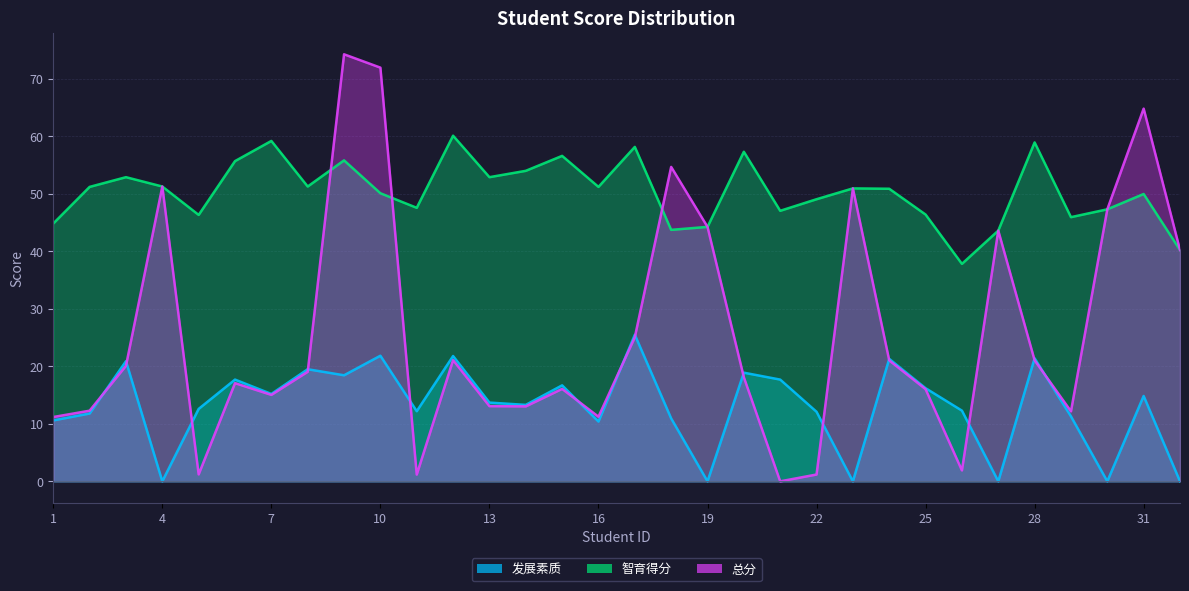

At which category does the chart reach its minimum across all series?

4